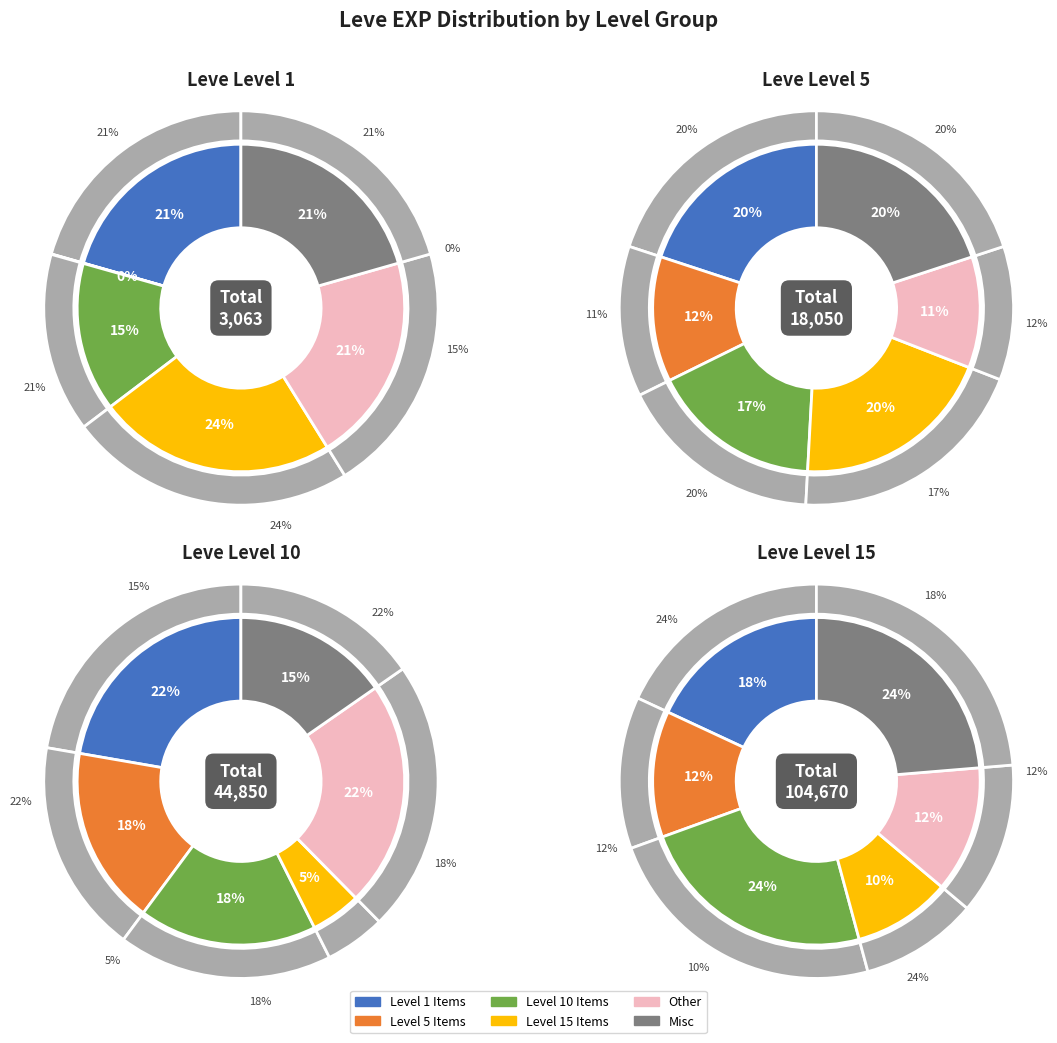

To the nearest percent, what portion does Leve Level 5 represent?

12%